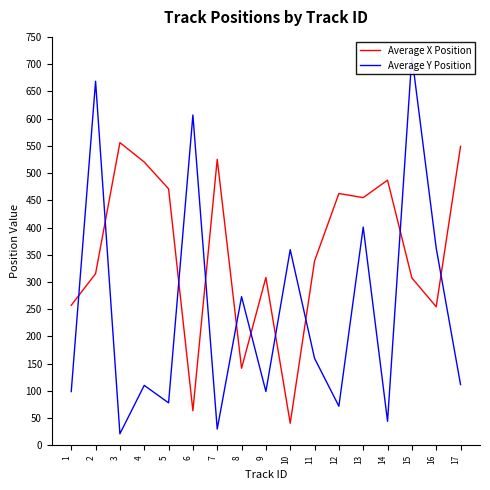

What is the difference between the maximum and minimum values in the Average Y Position series?

693.2